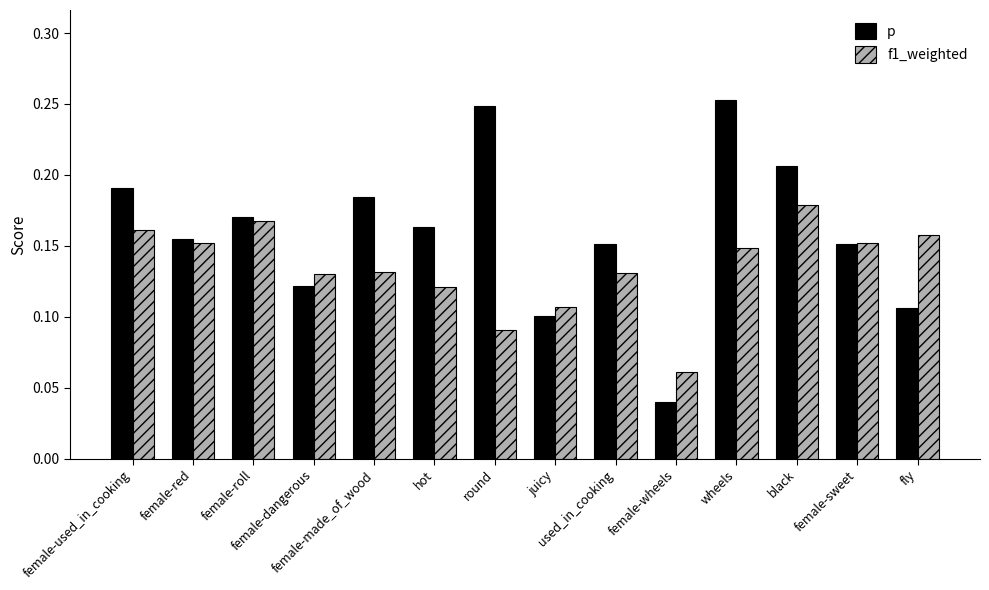

Rank the series at fly from highest to lowest value.

f1_weighted, p